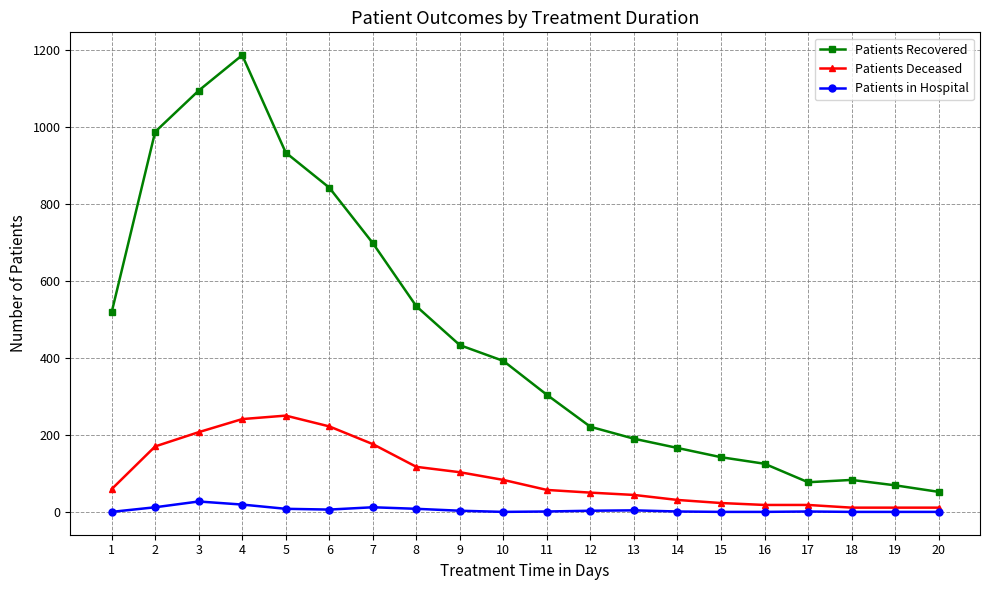

Rank the series by their maximum value, from highest to lowest.

Patients Recovered, Patients Deceased, Patients in Hospital